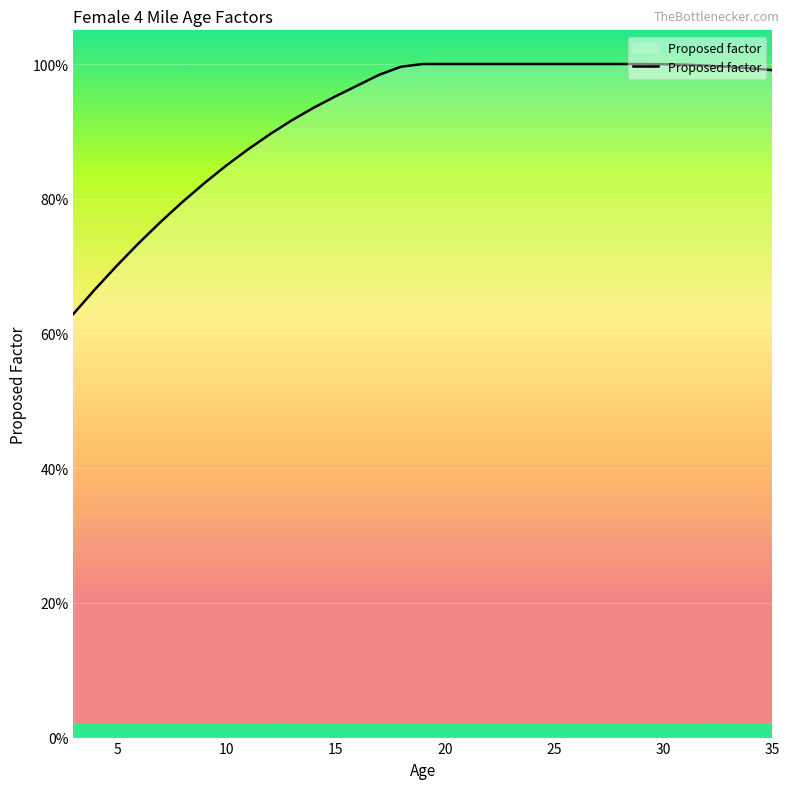

What is the sum of all values?

30.5